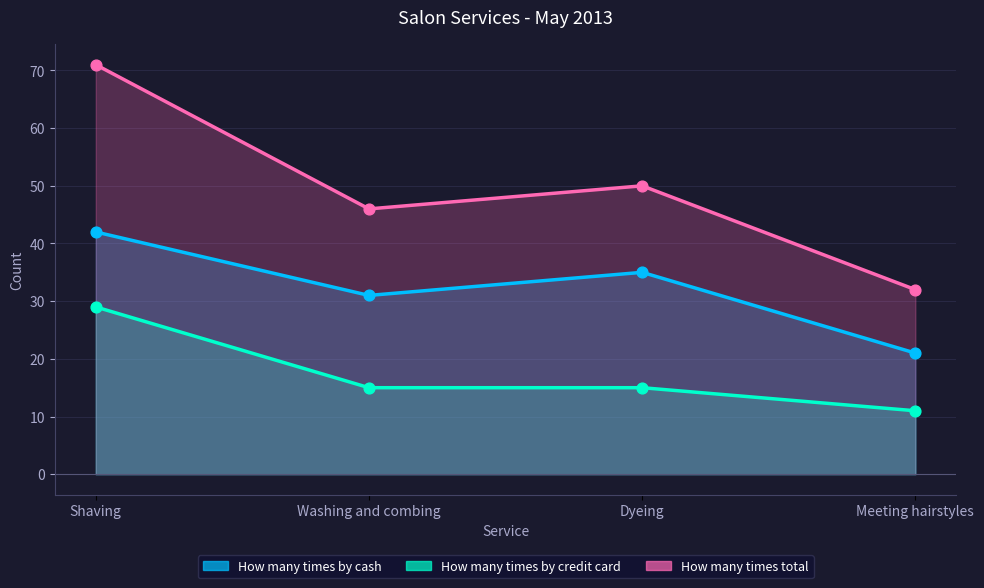

Which series reaches the maximum Y coordinate?

How many times total